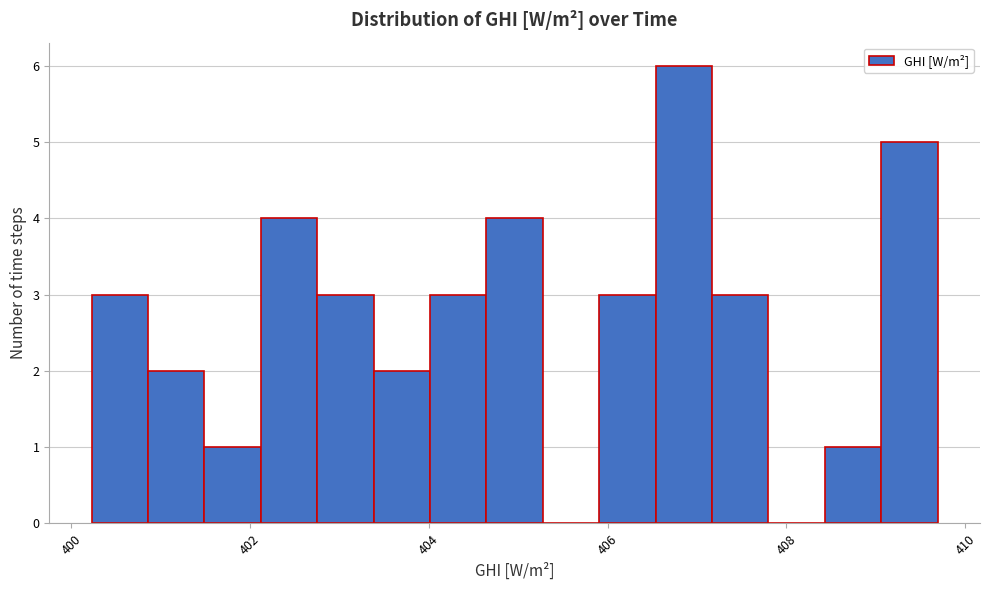

Around what value on the x-axis is the tallest bar? Give the approximate position of its centre, as read against the axis.

406.8